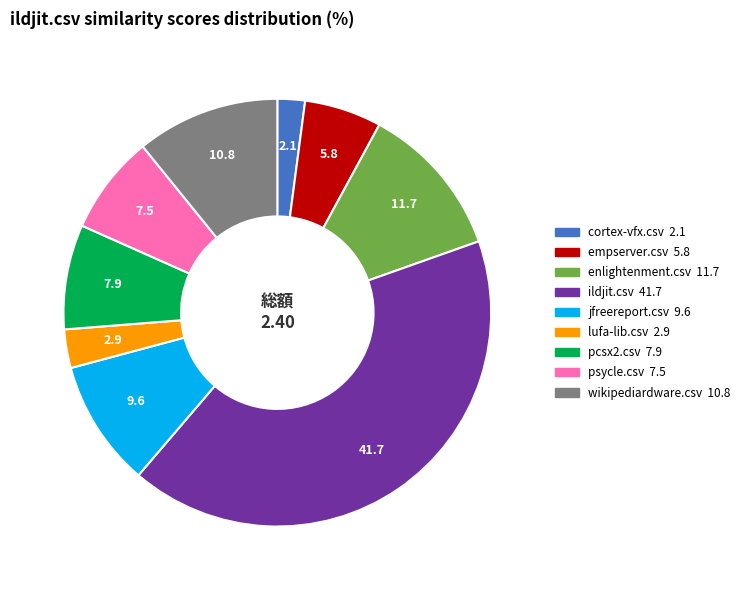

Is it true that enlightenment.csv is 2% of the pie?

False